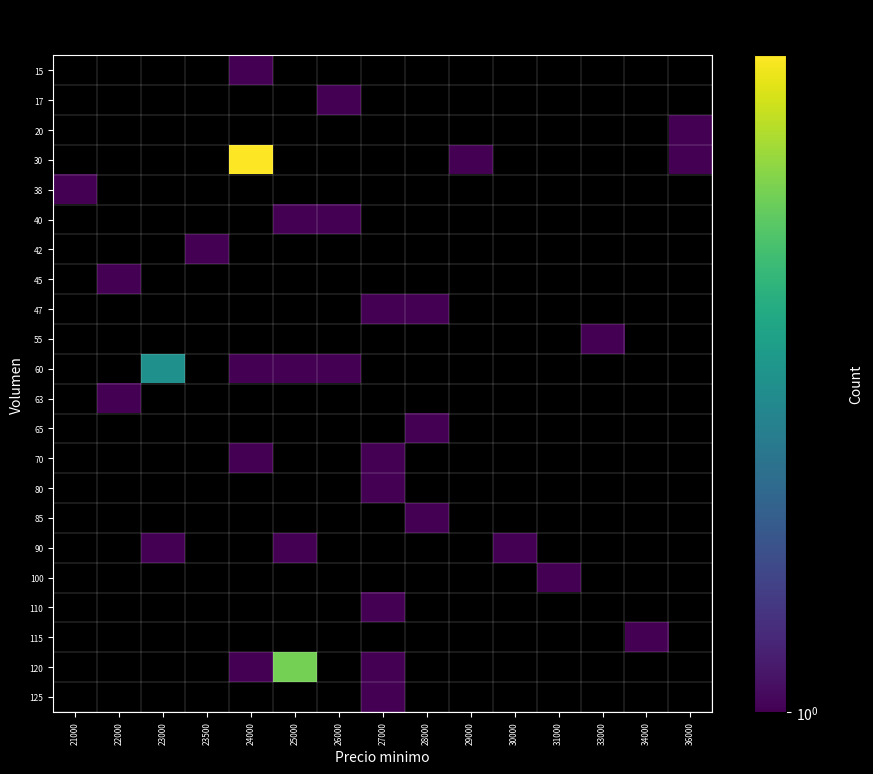

At which label does 85 reach its minimum?

21000